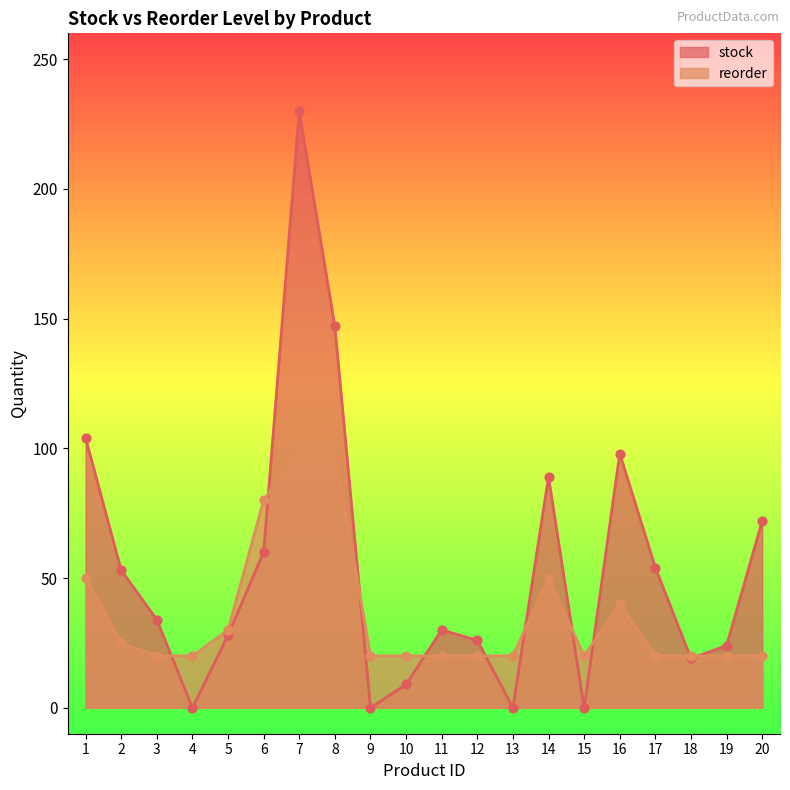

At which category is the sum across all series the highest?

7